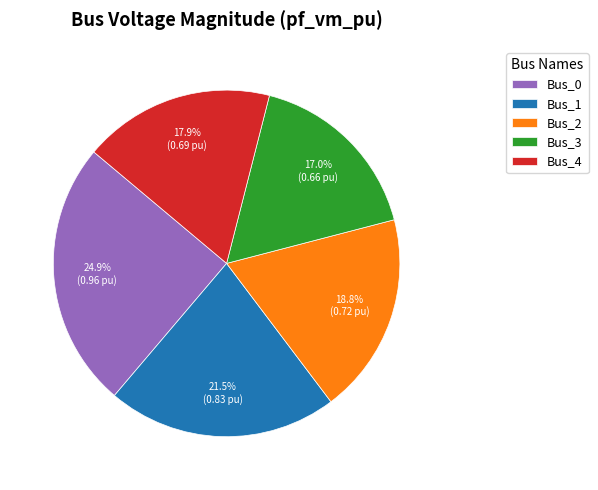

Between Bus_3 and Bus_1, which is larger?

Bus_1